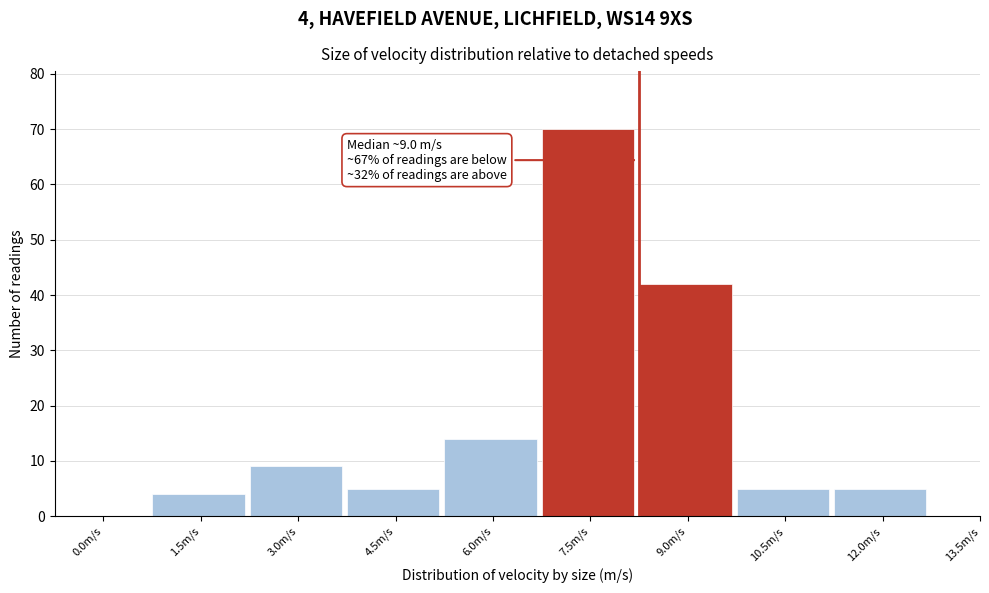

Reading left to right, list all the values displayed in this chart.

0.0m/s=0	1.5m/s=4	3.0m/s=9	4.5m/s=5	6.0m/s=14	7.5m/s=70	9.0m/s=42	10.5m/s=5	12.0m/s=5	13.5m/s=0